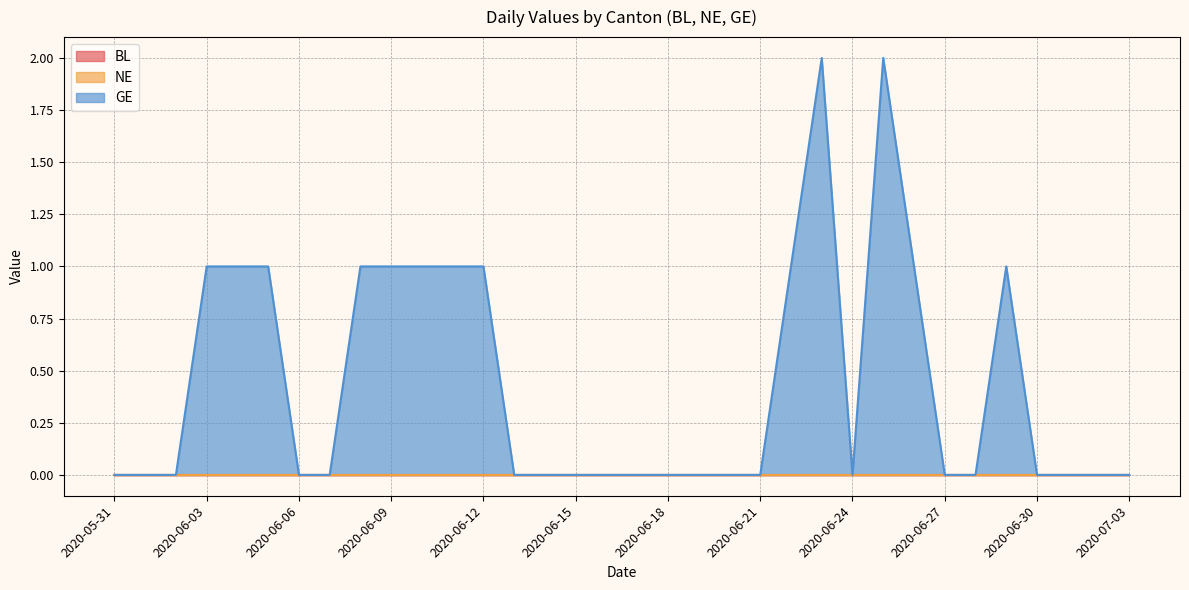

What is the sum of all GE values?

15